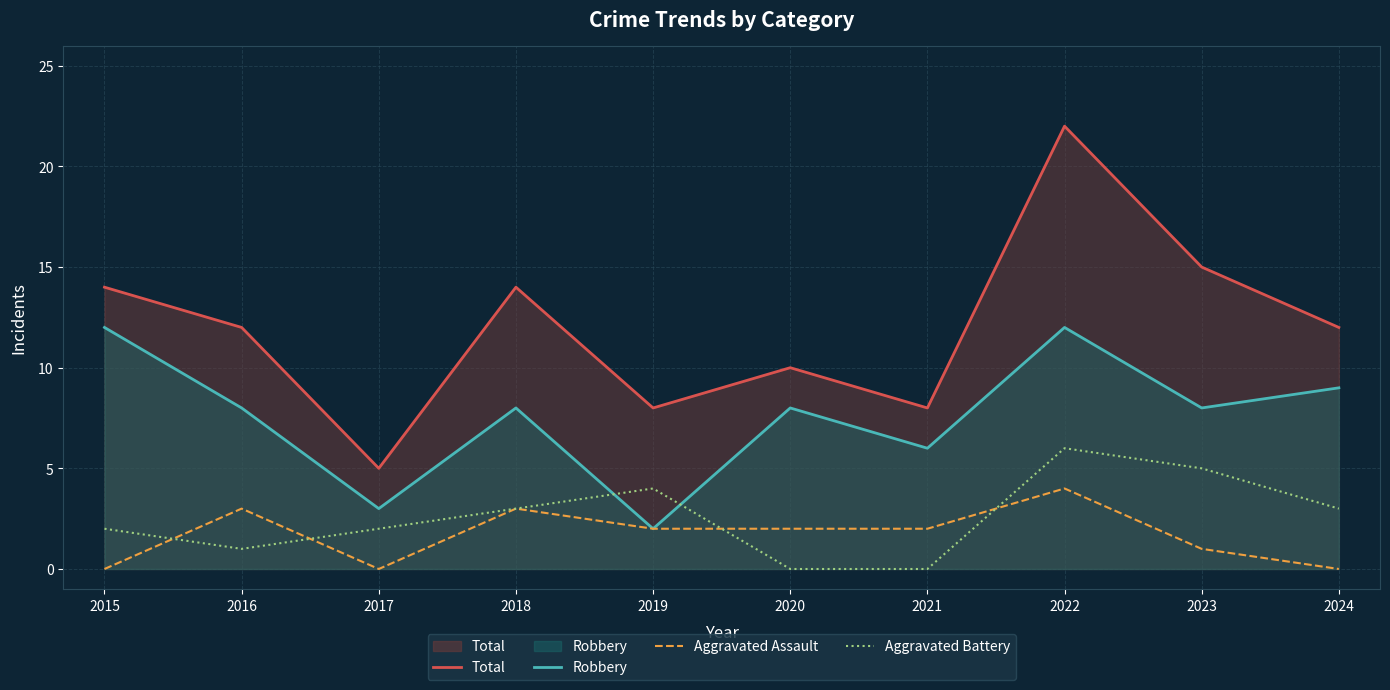

Where is the first local maximum for Aggravated Assault?

2016